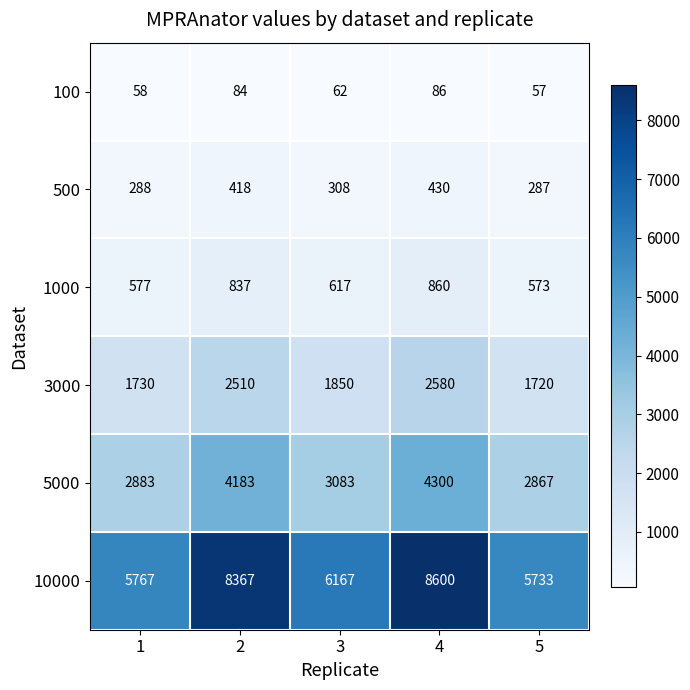

Reading left to right, list all the values displayed in this chart.

100: 1=58	2=84	3=62	4=86	5=57
500: 1=288	2=418	3=308	4=430	5=287
1000: 1=577	2=837	3=617	4=860	5=573
3000: 1=1730	2=2510	3=1850	4=2580	5=1720
5000: 1=2883	2=4183	3=3083	4=4300	5=2867
10000: 1=5767	2=8367	3=6167	4=8600	5=5733